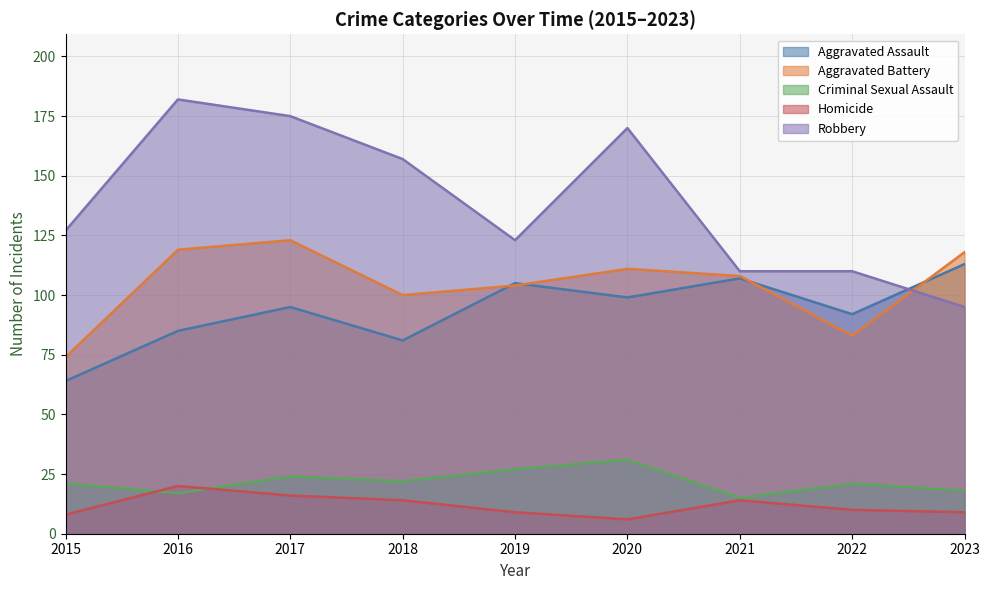

At which category is the sum across all series the highest?

2017